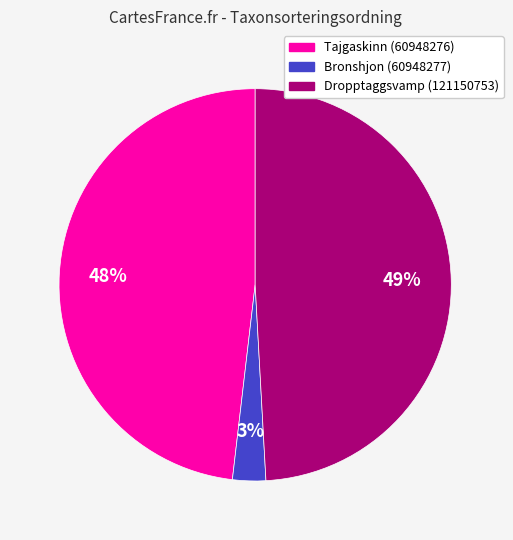

Is there any slice that represents more than half of the pie?

No